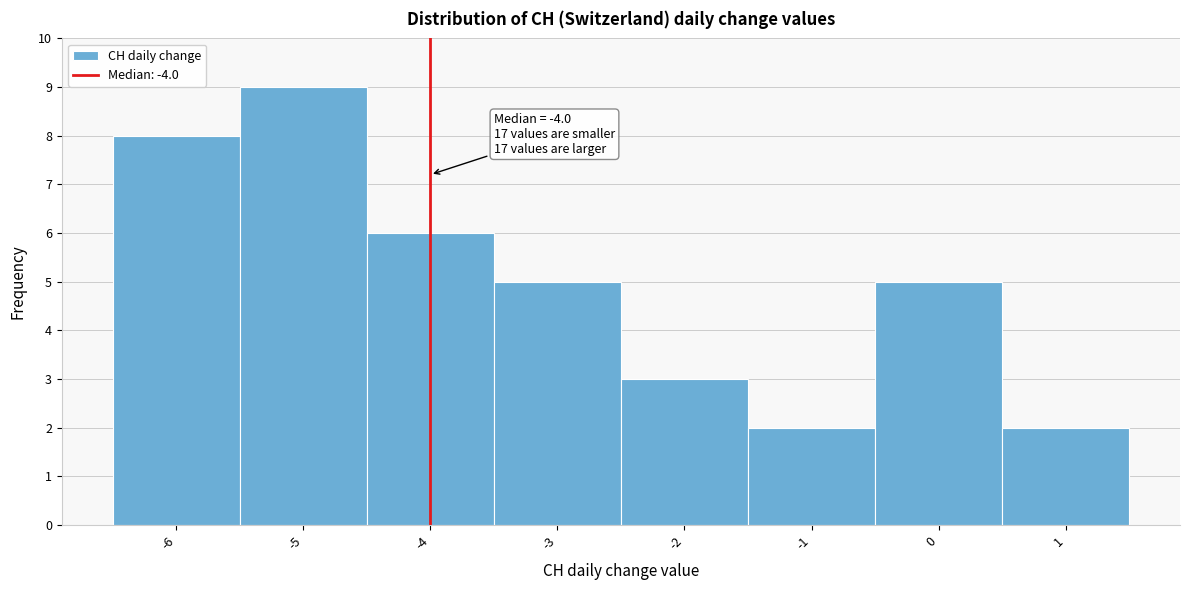

Over which range of the x-axis is the bar tallest?

-5.5 to -4.5